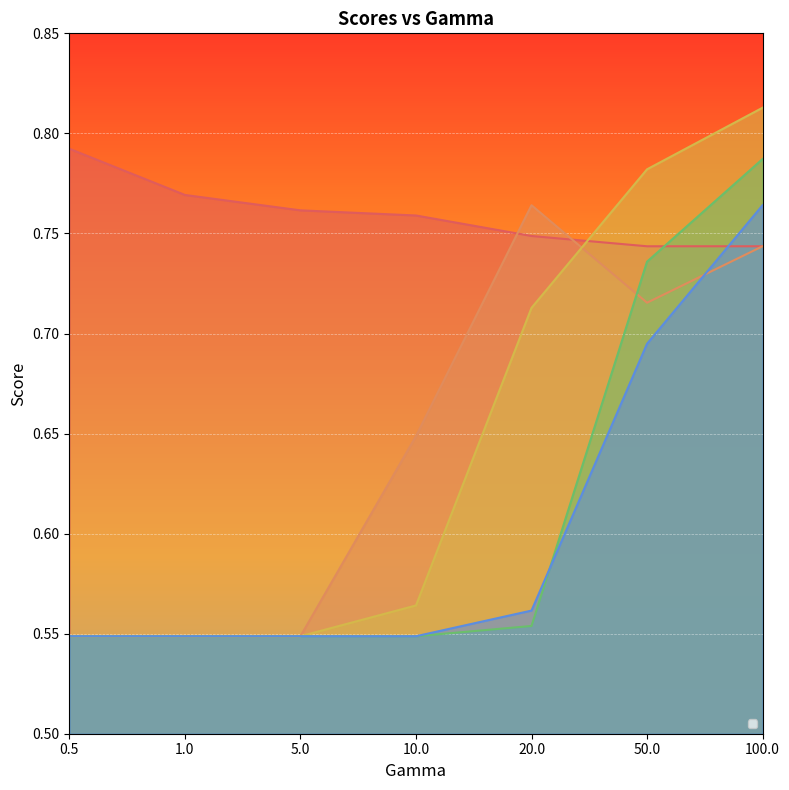

What is the sum of all _+_cos__LS values?

5.3